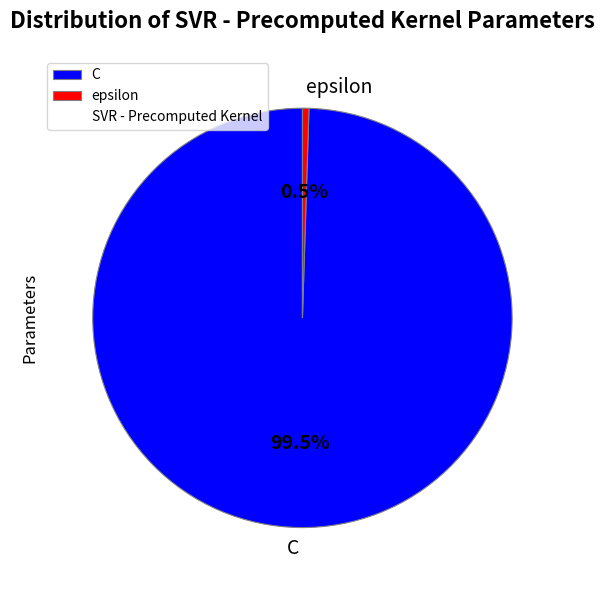

Which slice is the smallest?

epsilon